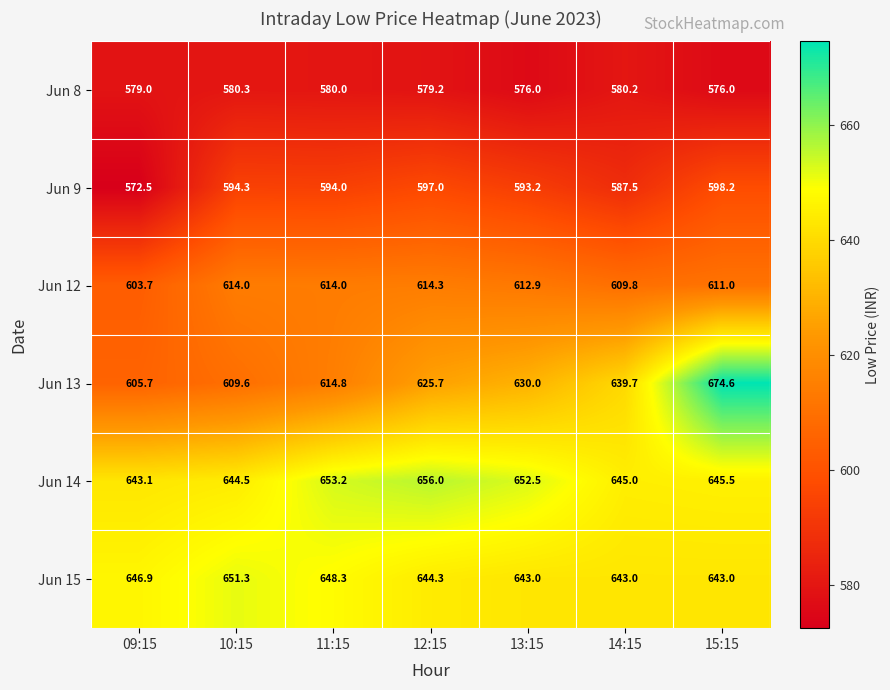

Is it true that Jun 9 equals 1038.0 at 12:15?

False